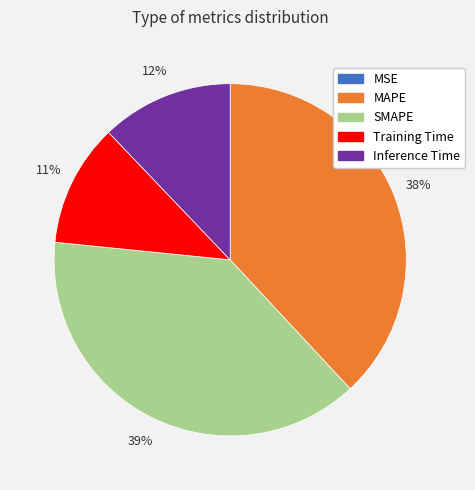

To the nearest percent, what is the average slice percentage?

20%